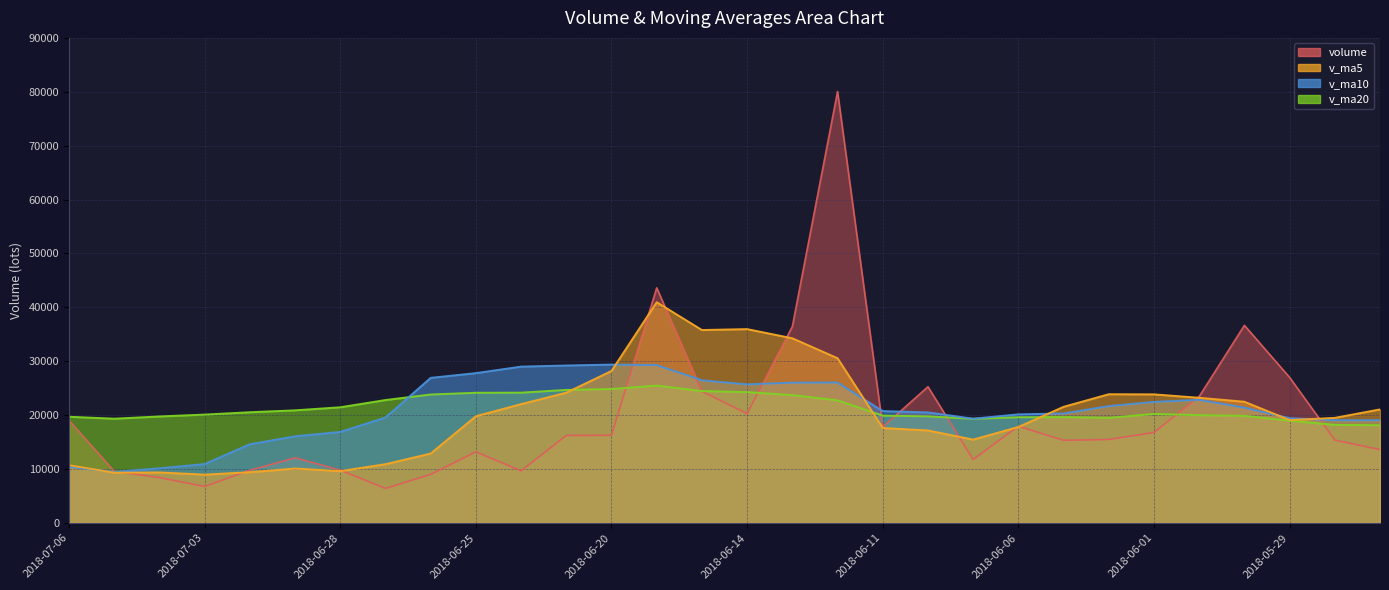

The value of v_ma5 at 2018-06-05 is 5784.7. True or false?

False